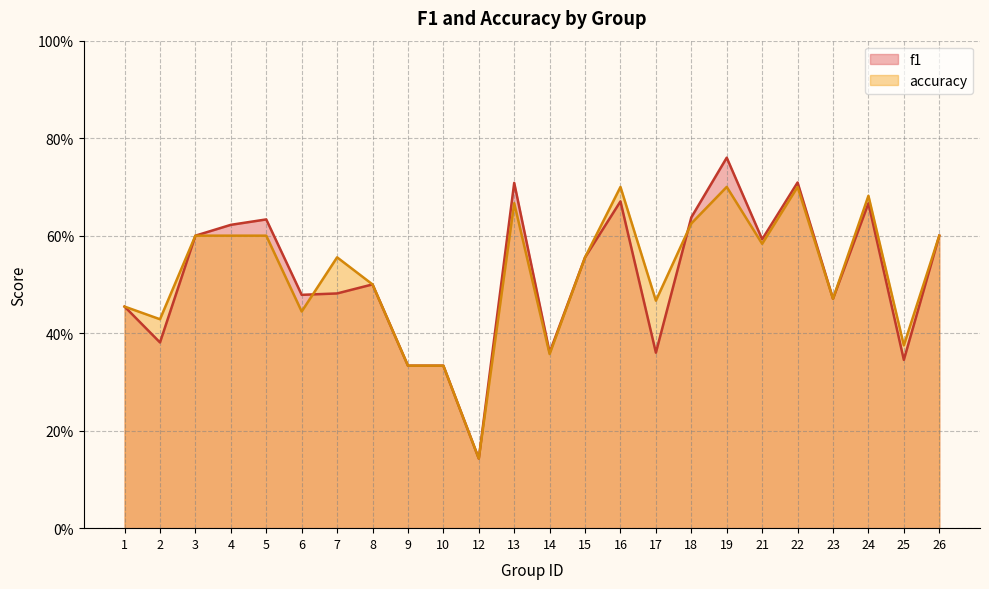

The accuracy series shows 0.6 at 26. True or false?

True